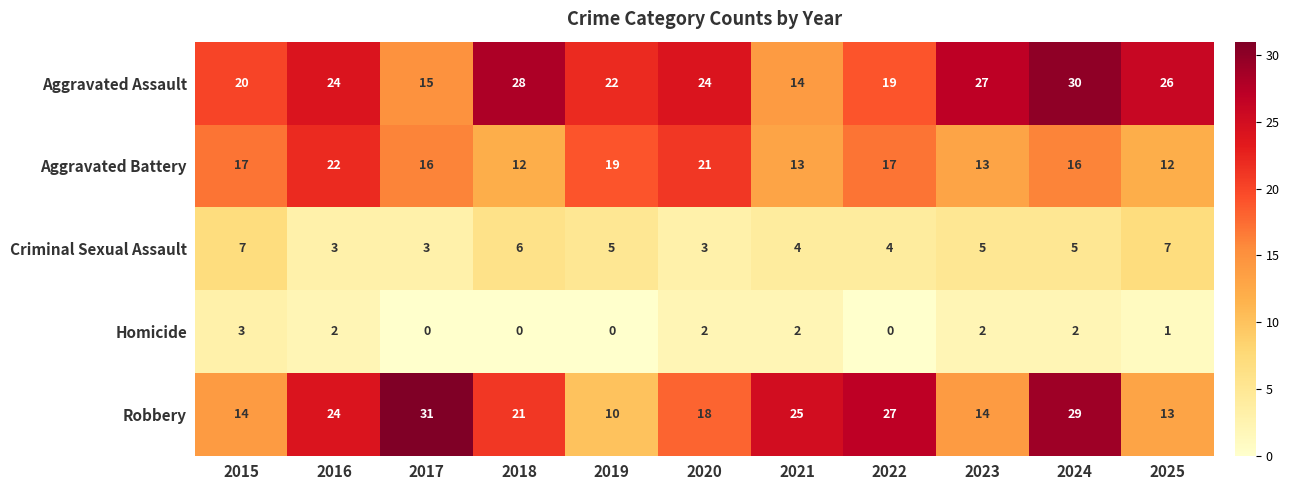

The value of Robbery at 2019 is 15. True or false?

False